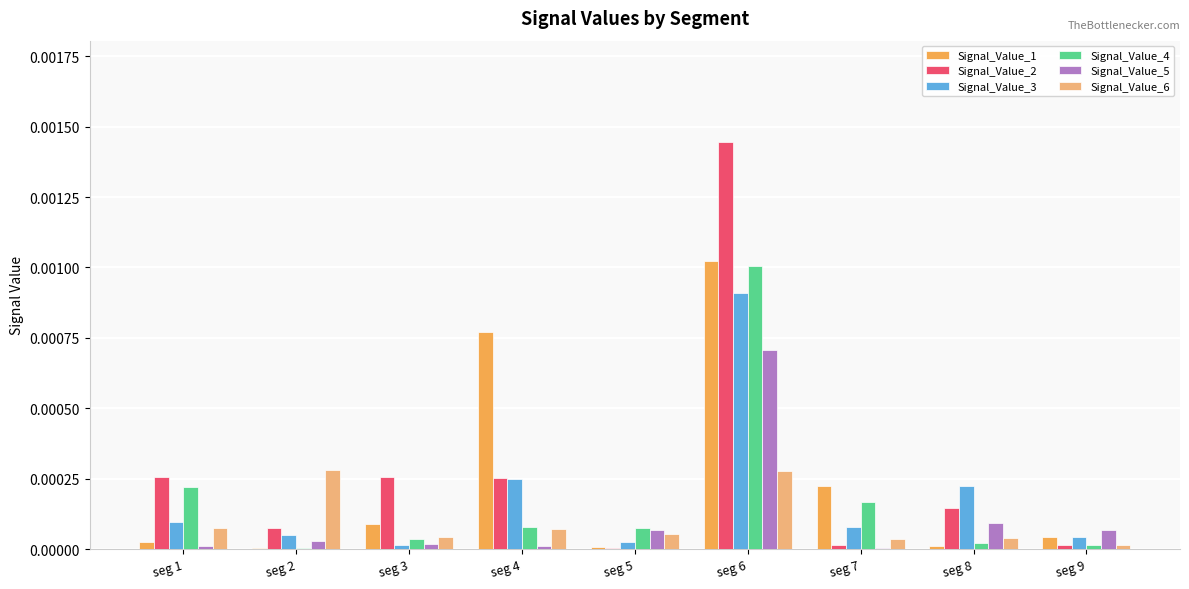

Which category has the highest value in the Signal_Value_3 series?

seg 6